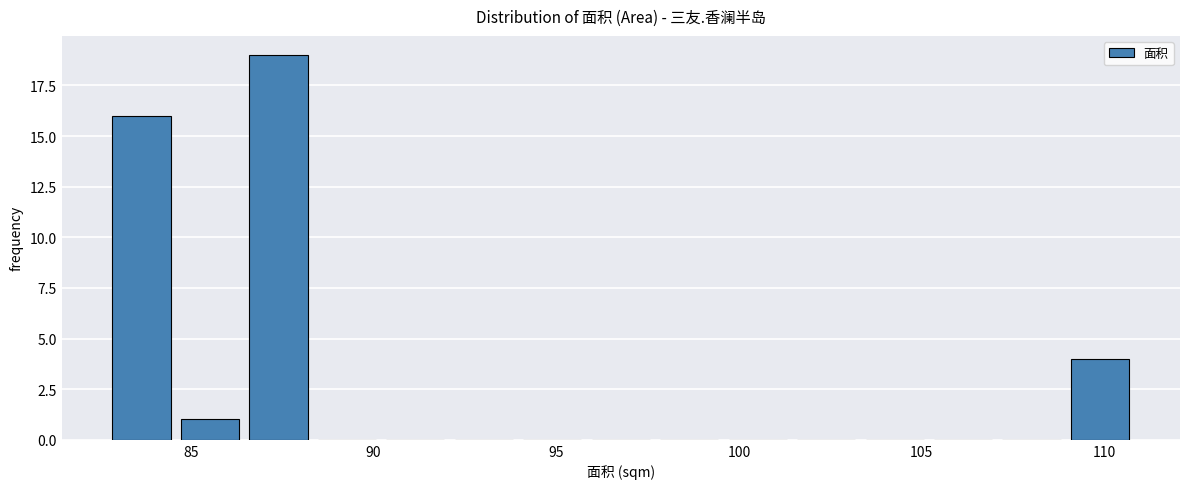

Read against the x-axis, roughly where is the centre of the tallest bar?

87.5